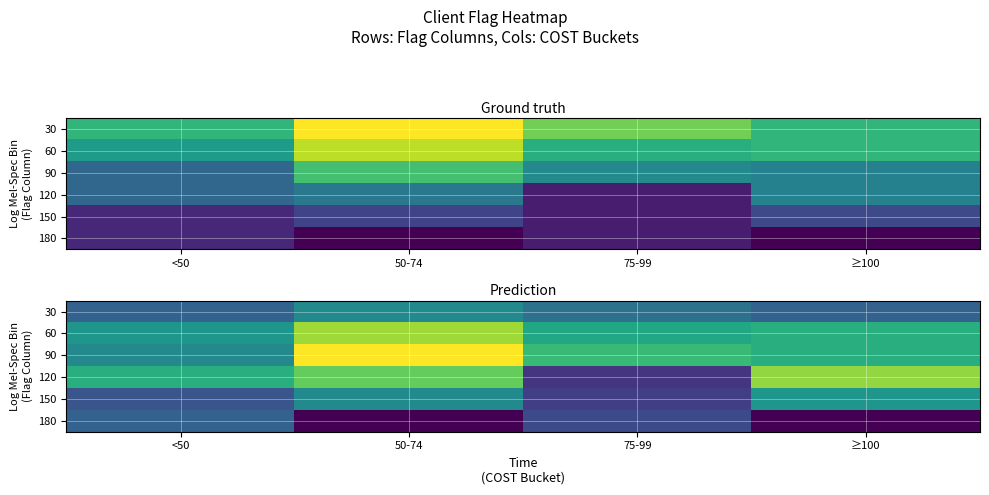

At which category is the sum across all series the highest?

50-74